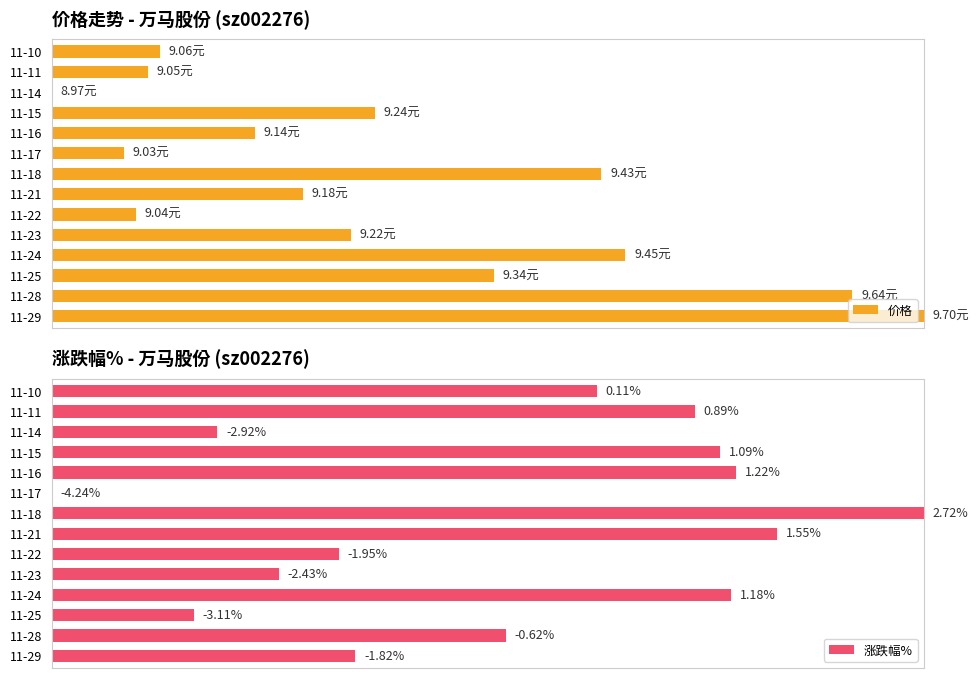

How many positive values does the 价格 series have?

13